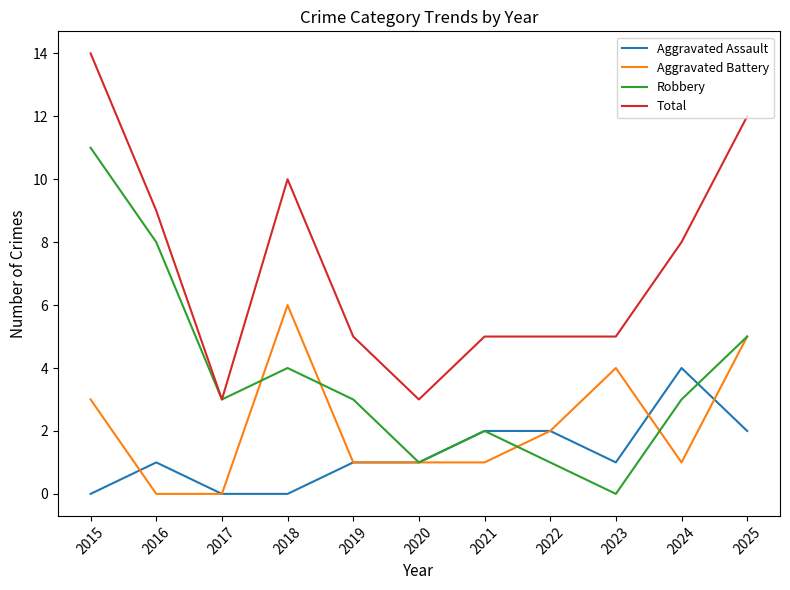

Is the value of Aggravated Battery at 2023 greater than the value of Aggravated Assault at 2015?

Yes